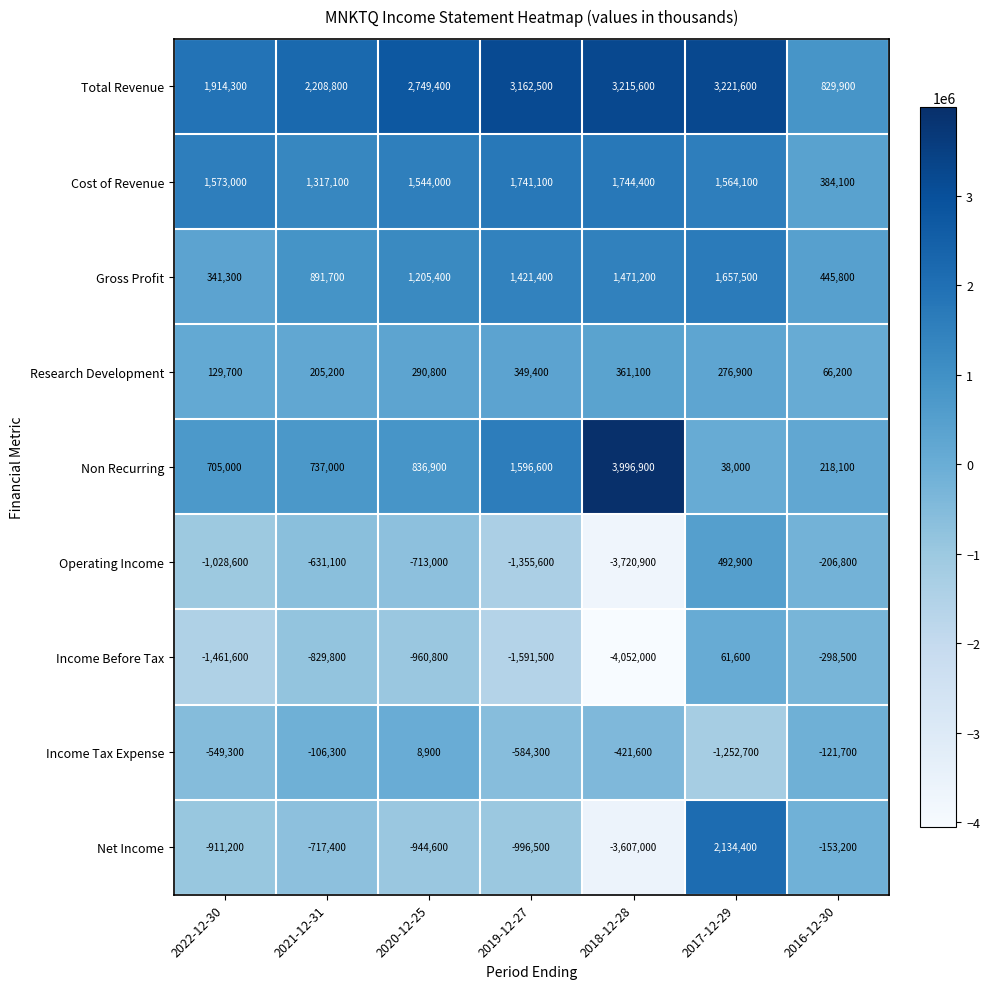

Count the number of categories in the chart.

7